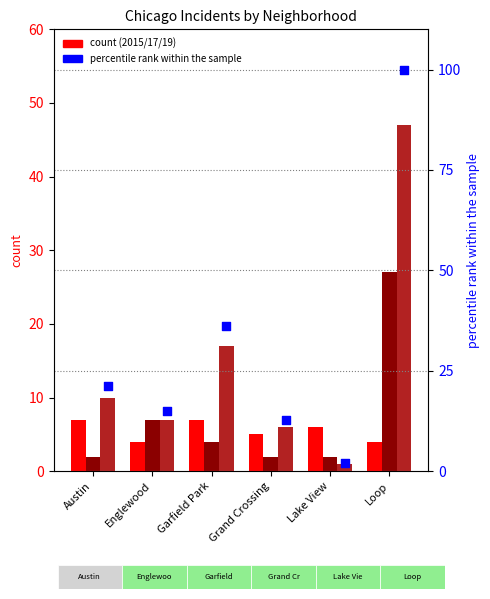

What is the ratio of the value at Austin to the value at Garfield Park?

0.6